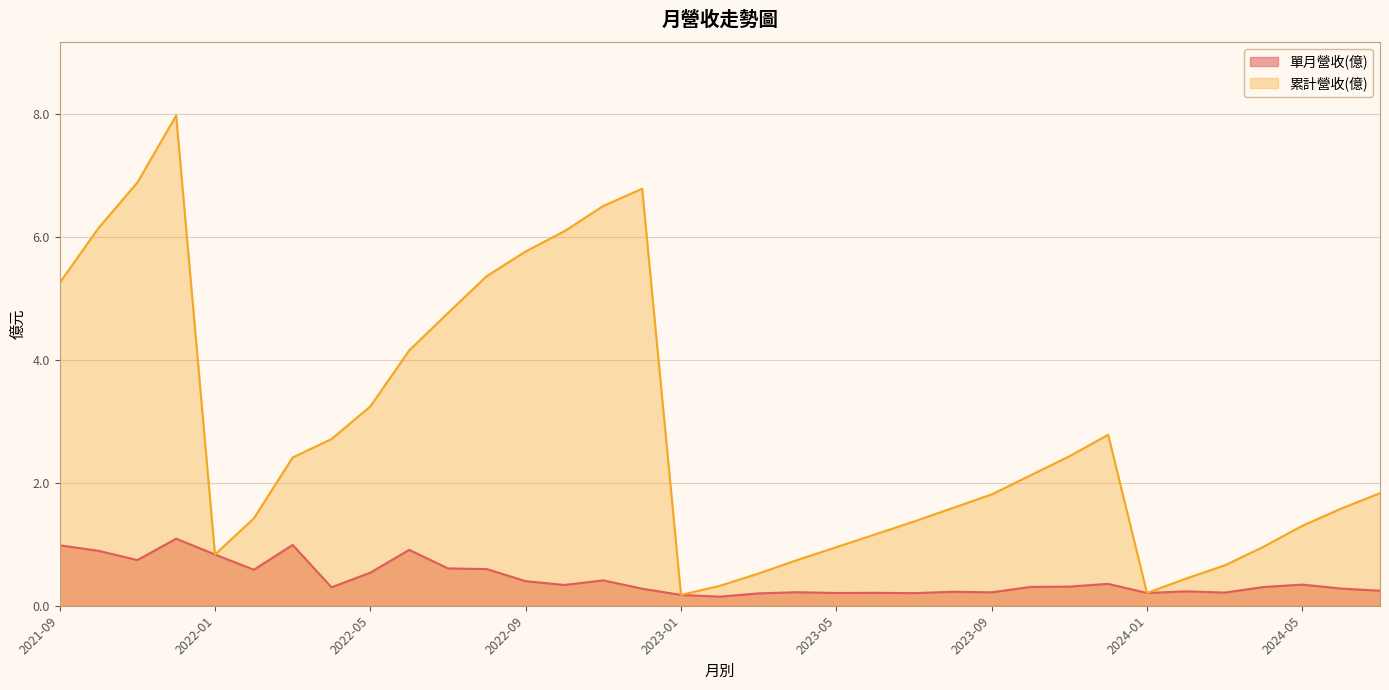

The 累計營收(億) series shows 1.8 at 2023-09. True or false?

True